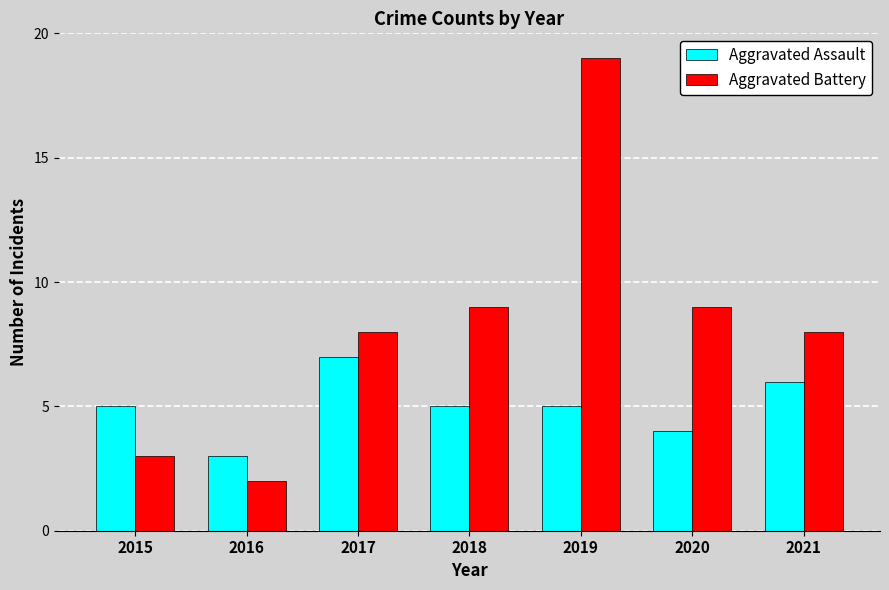

Which category has the highest value in the Aggravated Assault series?

2017